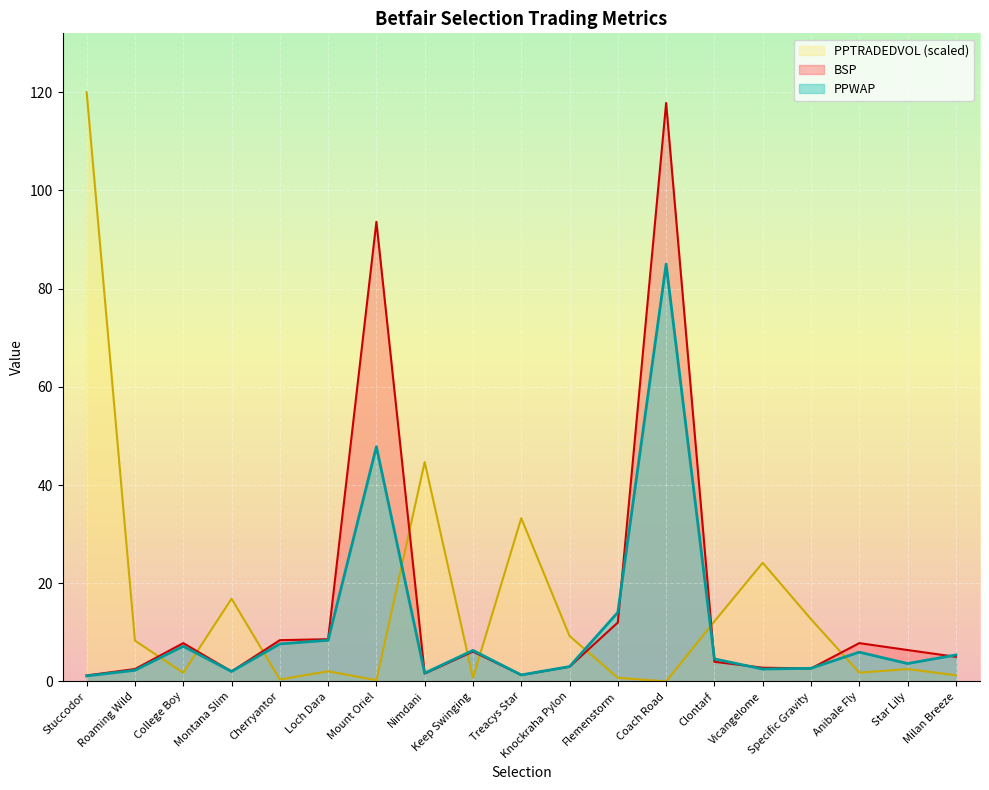

Which series has the widest spread of values?

PPTRADEDVOL (scaled)